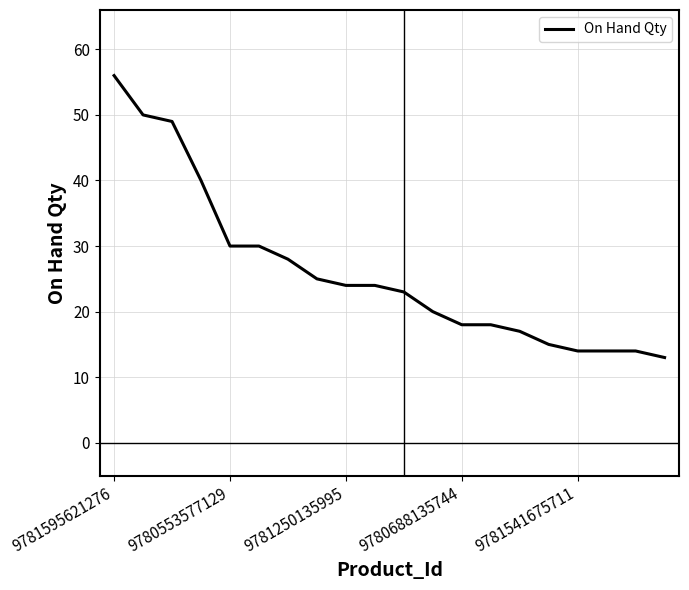

What is the smallest value displayed?

13